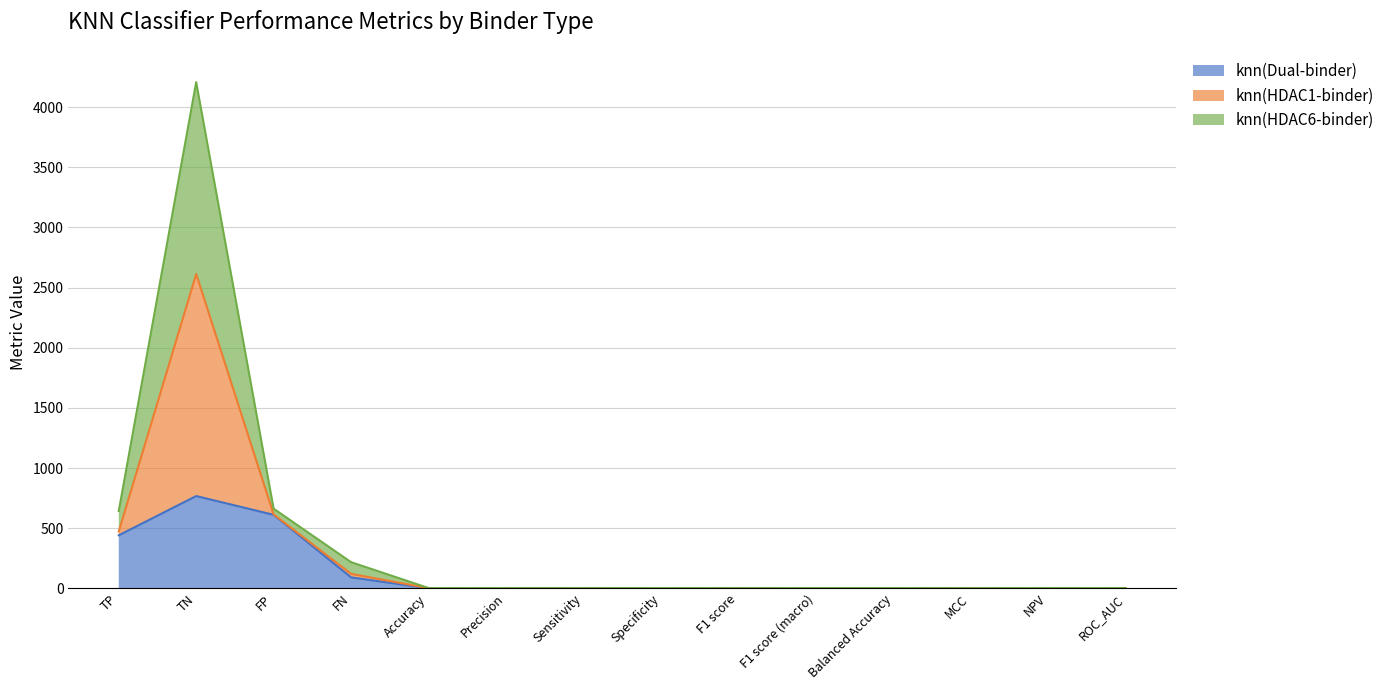

At which label does knn(HDAC1-binder) reach its peak?

TN